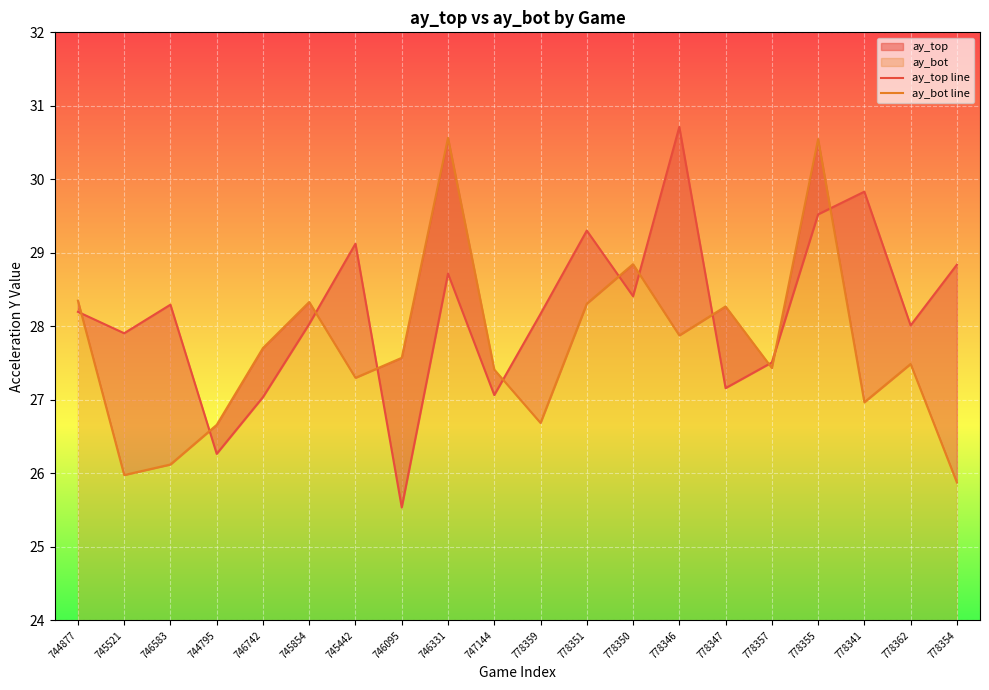

How many intersections are there between ay_bot line and ay_top line?

11